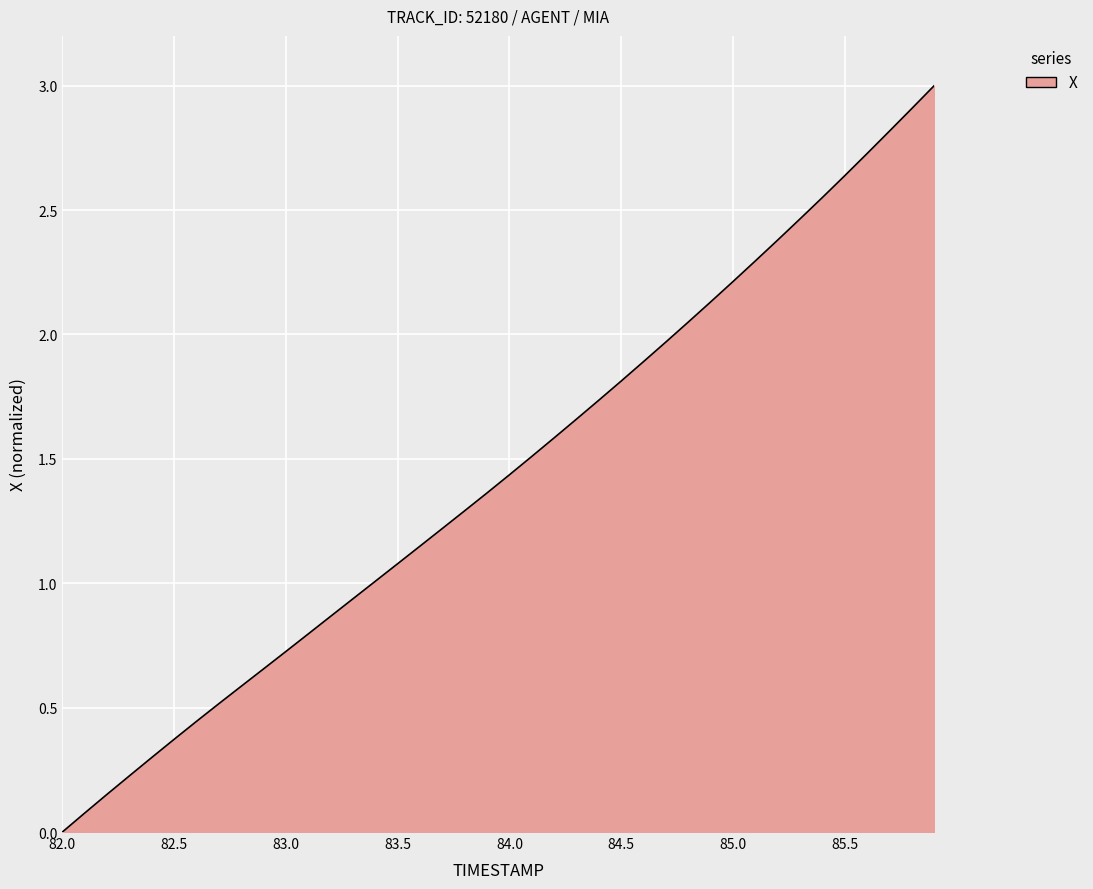

What is the greatest value displayed?

3.0